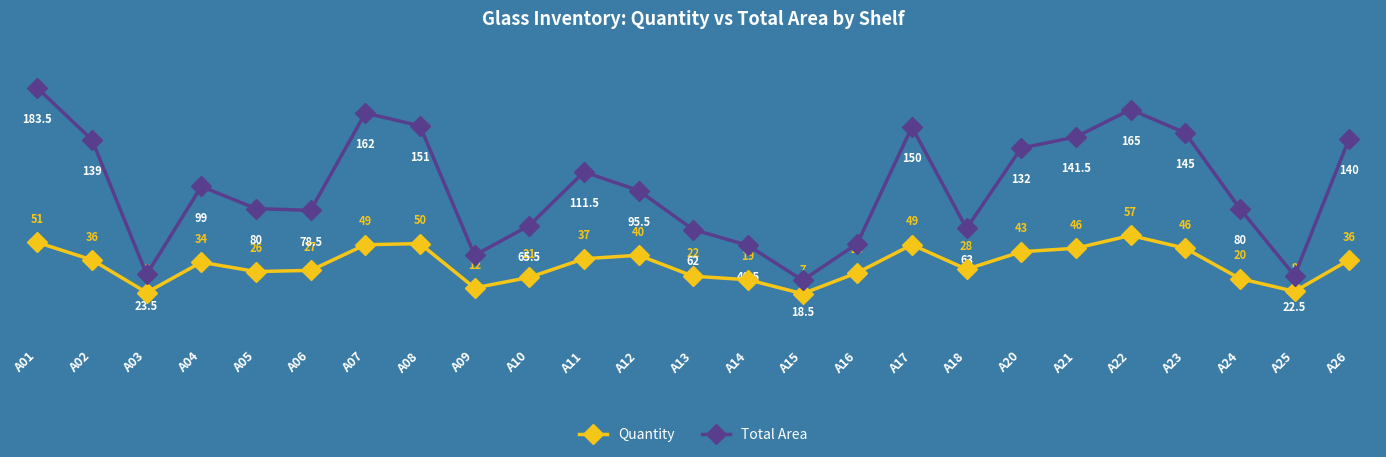

Does the chart display data point markers on the line(s)?

Yes